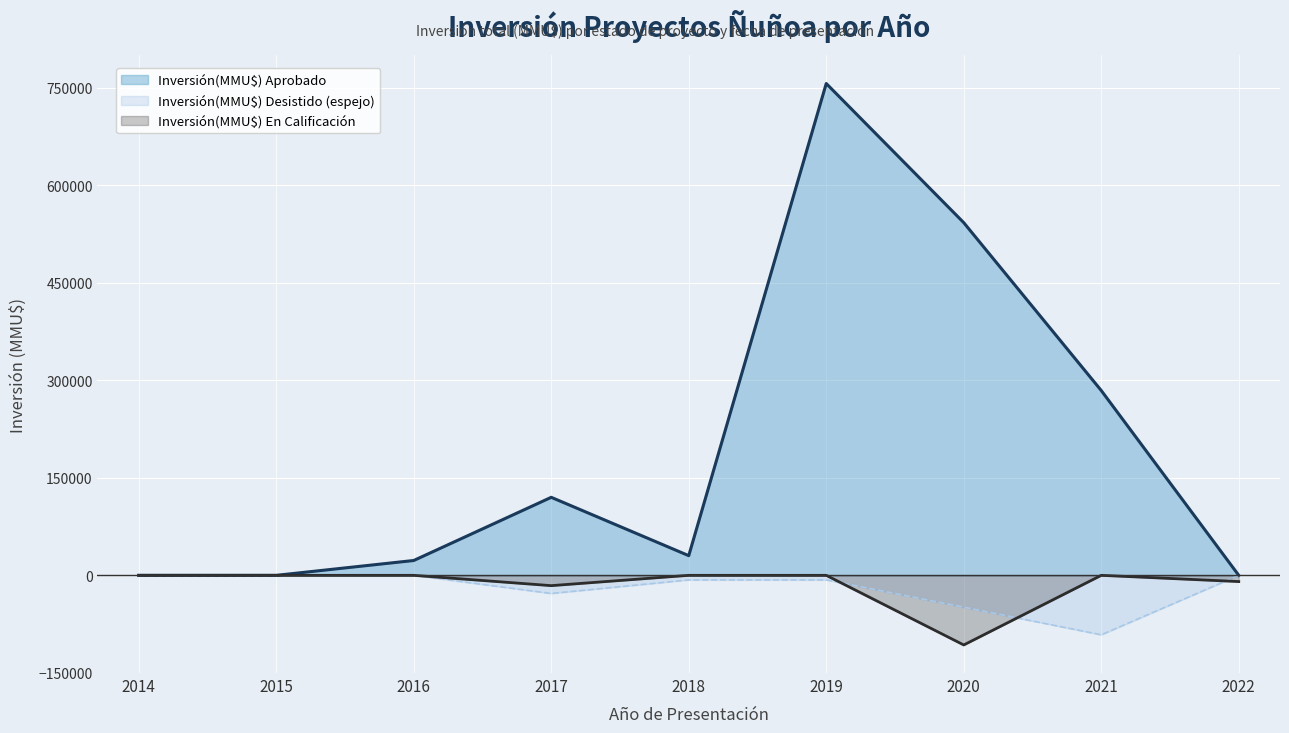

What is the approximate value of Inversión(MMU$) Desistido at 2017?

-27900.0